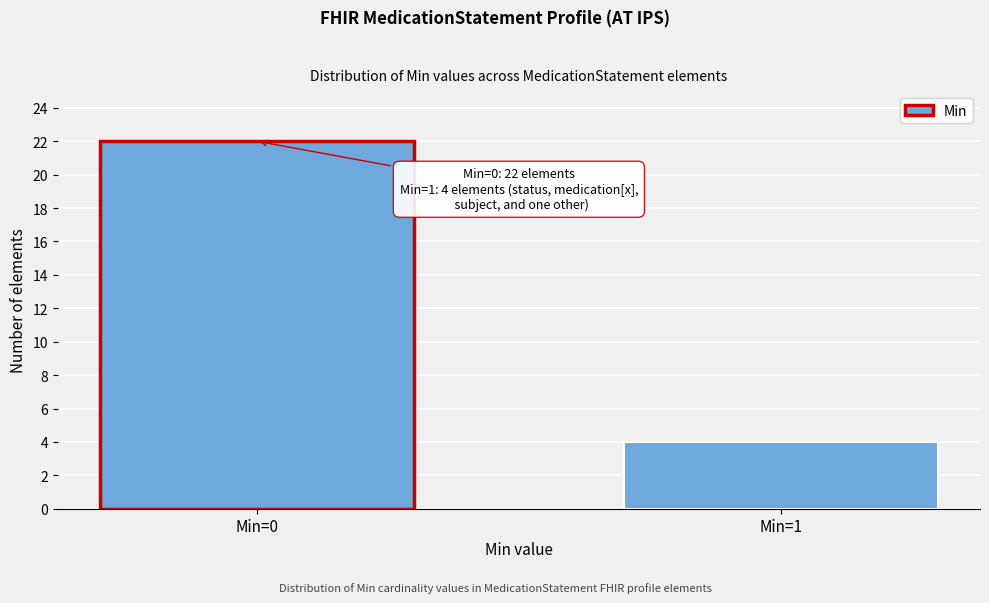

Reading left to right, list all the values displayed in this chart.

22	4